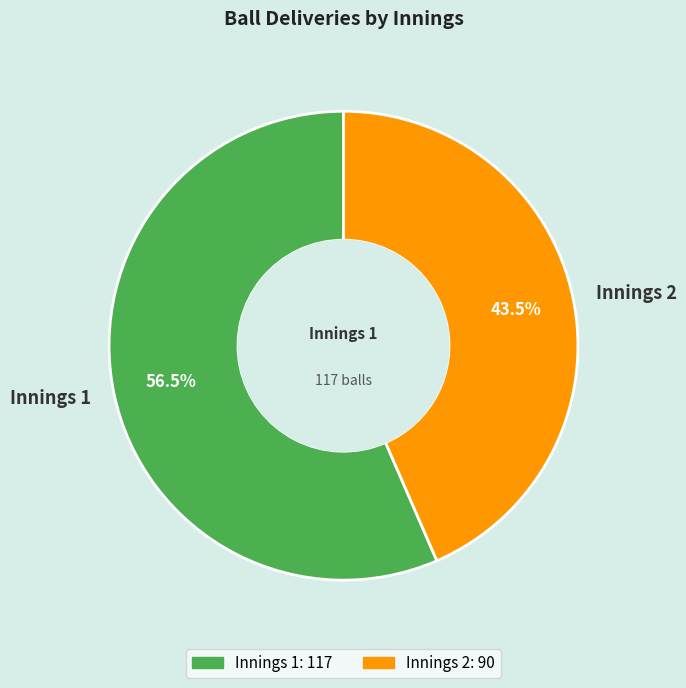

To the nearest percent, what is the difference between the largest and smallest slice percentages?

13%